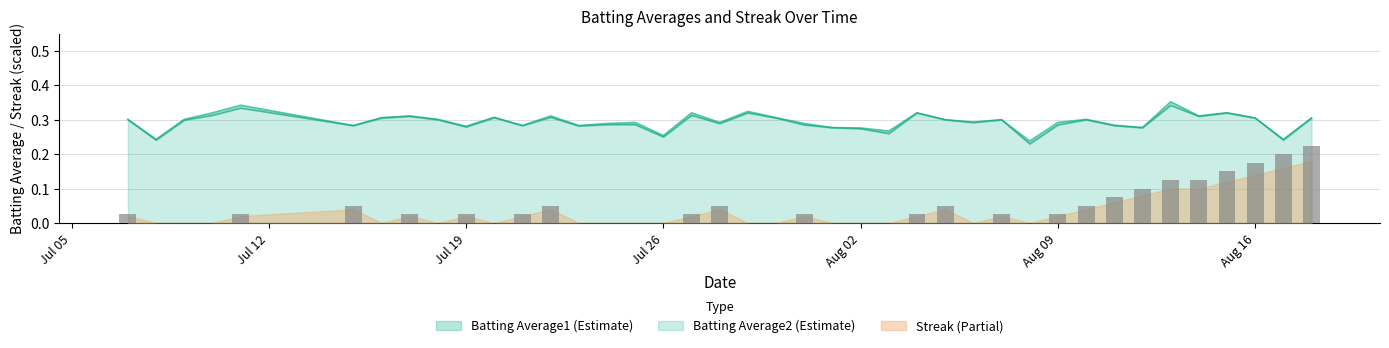

Where is the data nearest to the value 0?

Jul 12